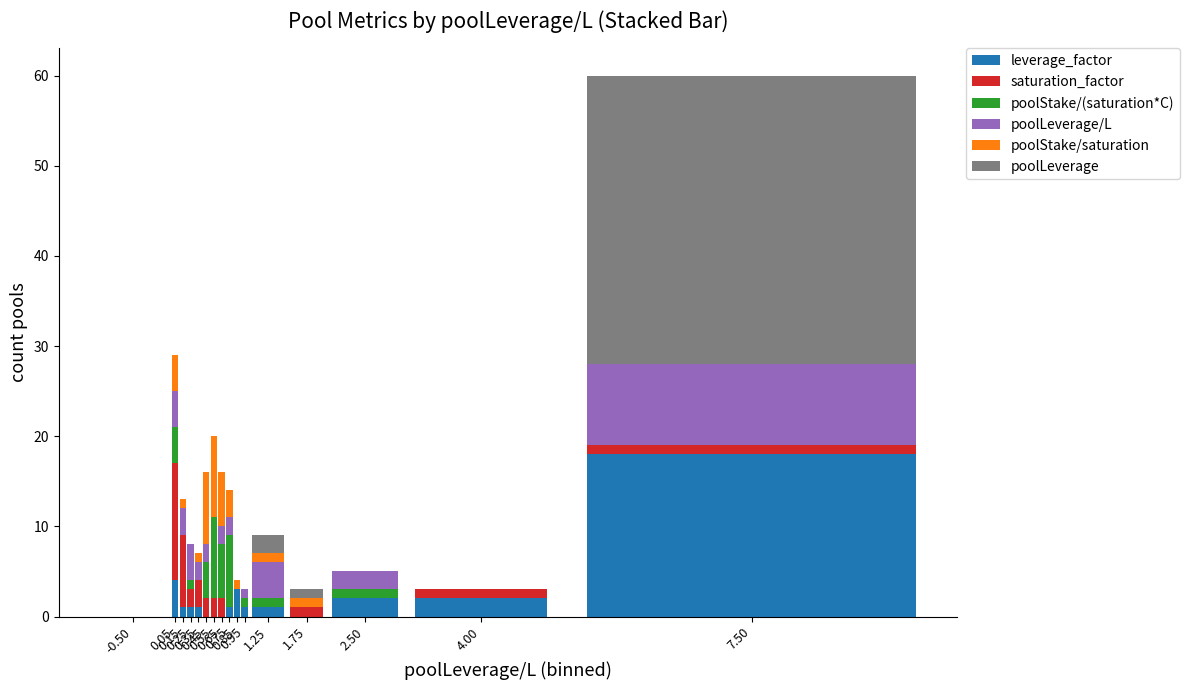

What is the sum of all leverage_factor values?

35